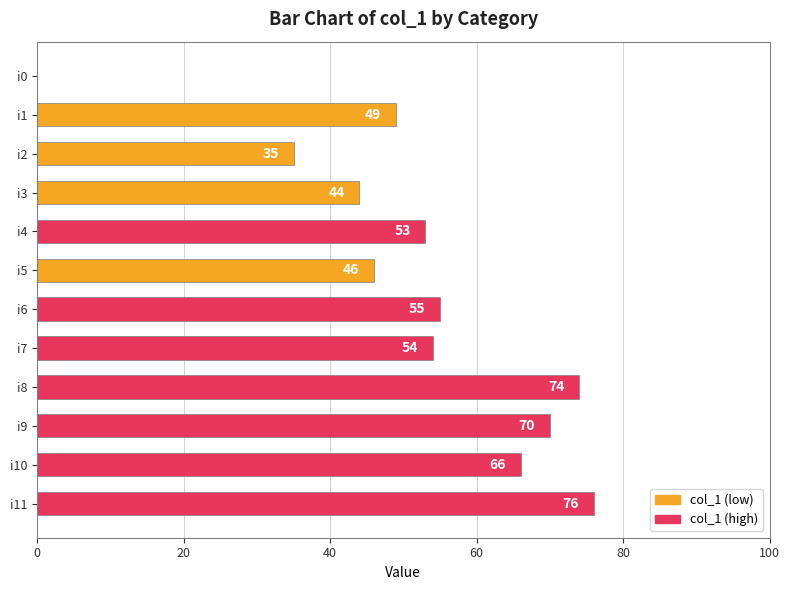

Are the bars horizontal?

Yes